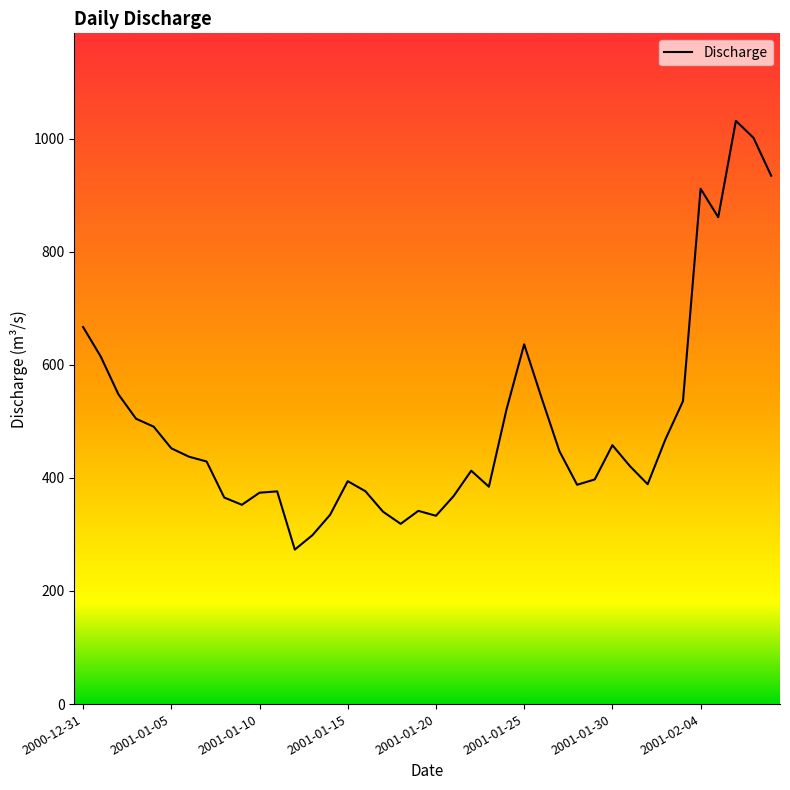

What is the greatest value displayed?

1031.5